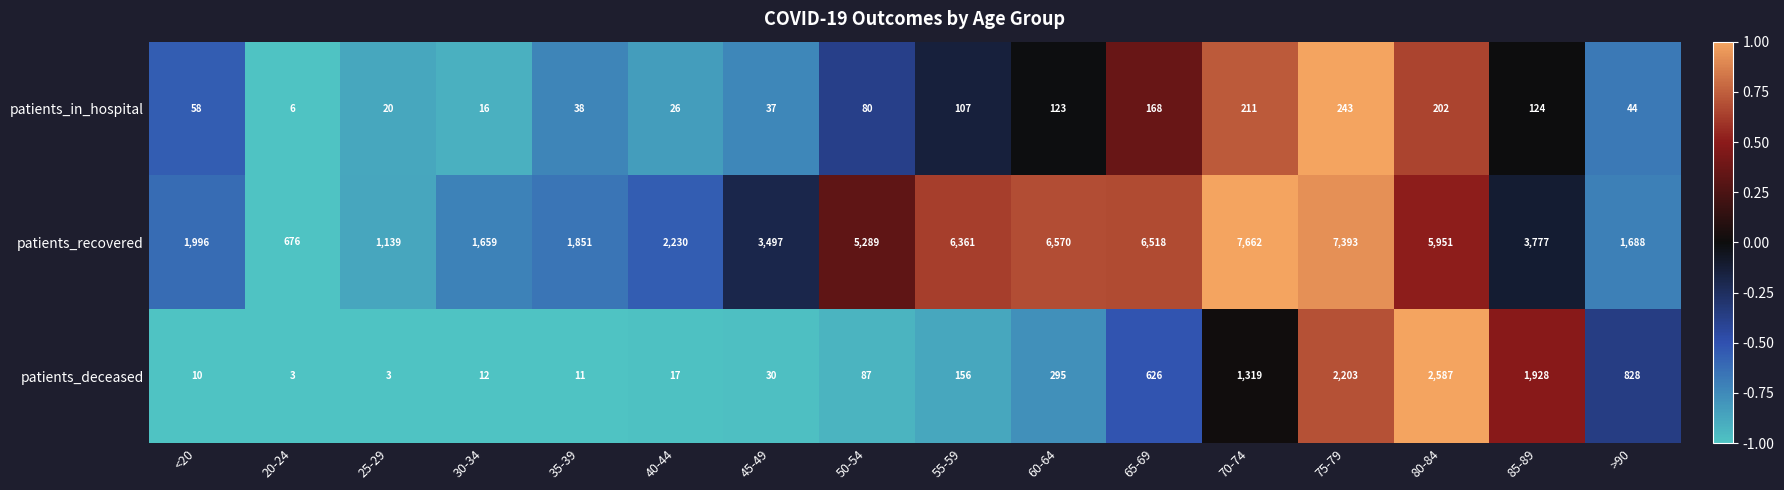

At which category is the sum across all series the highest?

75-79